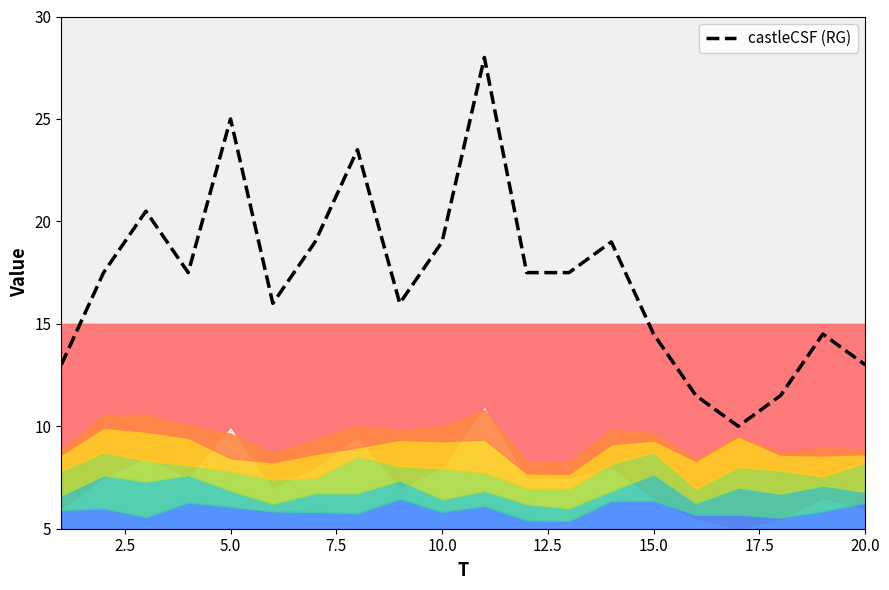

How many series are shown in this chart?

1